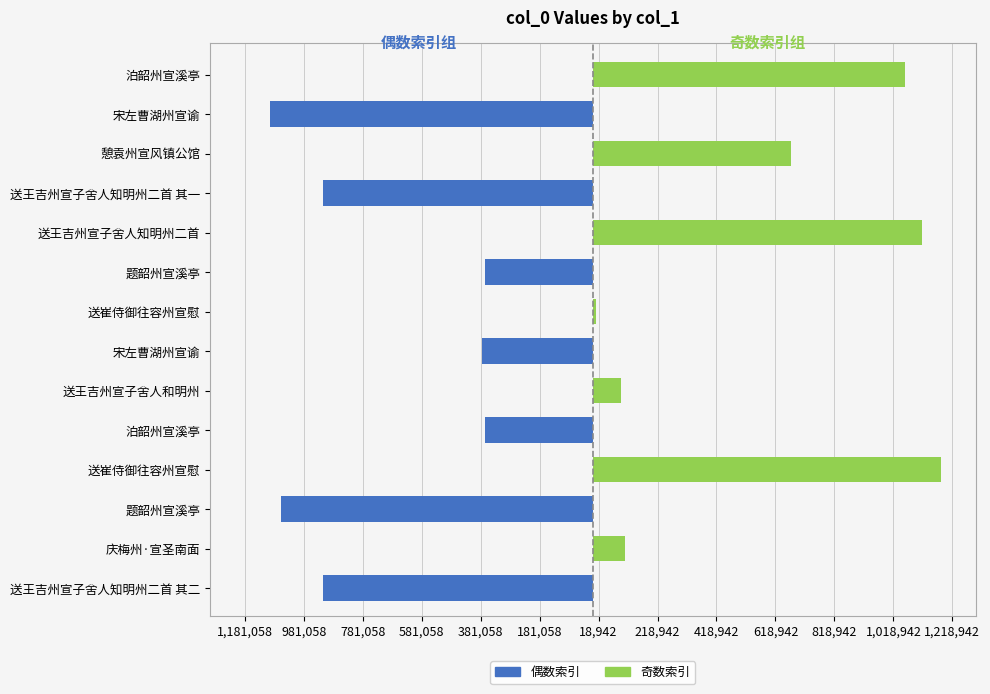

Count the number of data series in this chart.

2